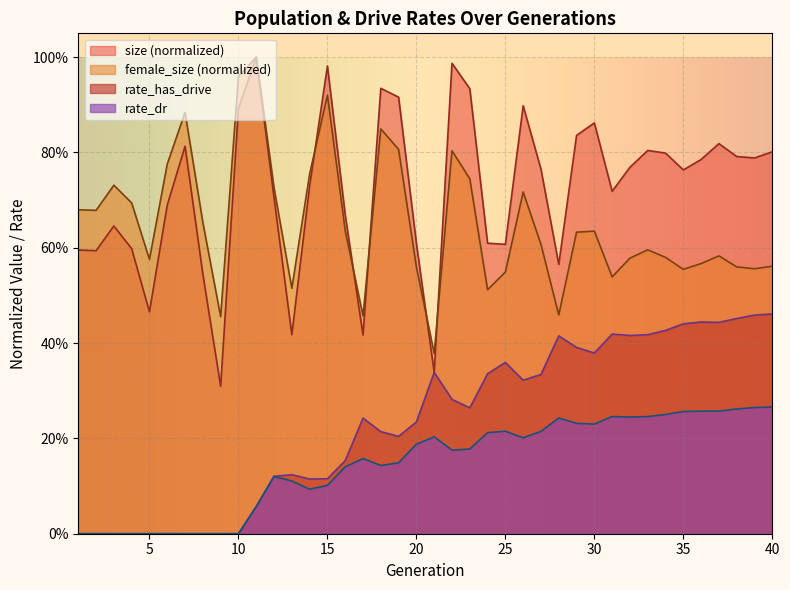

What is the sum of the size values at 19 and 29?

1.8